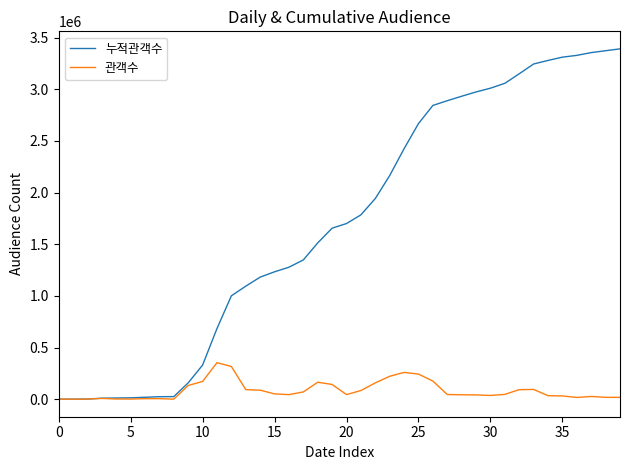

What is the maximum value for 누적관객수?

3391057